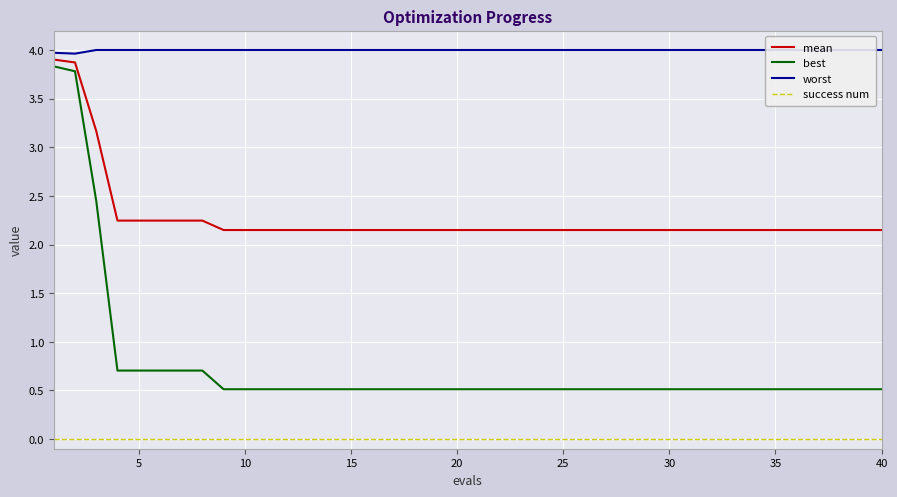

Reading right to left, what are all the values shown in this chart?

mean: 2.1	2.1	2.1	2.1	2.1	2.1	2.1	2.1	2.1	2.1	2.1	2.1	2.1	2.1	2.1	2.1	2.1	2.1	2.1	2.1	2.1	2.1	2.1	2.1	2.1	2.1	2.1	2.1	2.1	2.1	2.1	2.1	2.2	2.2	2.2	2.2	2.2	3.2	3.9	3.9
best: 0.5	0.5	0.5	0.5	0.5	0.5	0.5	0.5	0.5	0.5	0.5	0.5	0.5	0.5	0.5	0.5	0.5	0.5	0.5	0.5	0.5	0.5	0.5	0.5	0.5	0.5	0.5	0.5	0.5	0.5	0.5	0.5	0.7	0.7	0.7	0.7	0.7	2.4	3.8	3.8
worst: 4.0	4.0	4.0	4.0	4.0	4.0	4.0	4.0	4.0	4.0	4.0	4.0	4.0	4.0	4.0	4.0	4.0	4.0	4.0	4.0	4.0	4.0	4.0	4.0	4.0	4.0	4.0	4.0	4.0	4.0	4.0	4.0	4.0	4.0	4.0	4.0	4.0	4.0	4.0	4.0
success num: 0.0	0.0	0.0	0.0	0.0	0.0	0.0	0.0	0.0	0.0	0.0	0.0	0.0	0.0	0.0	0.0	0.0	0.0	0.0	0.0	0.0	0.0	0.0	0.0	0.0	0.0	0.0	0.0	0.0	0.0	0.0	0.0	0.0	0.0	0.0	0.0	0.0	0.0	0.0	0.0